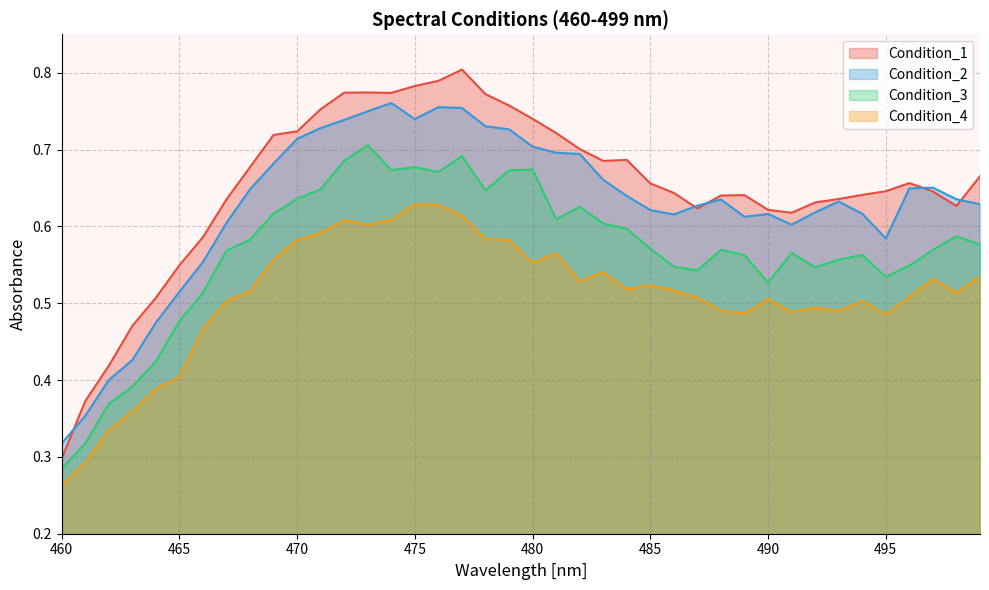

Between 479 and 497, which is larger?

479